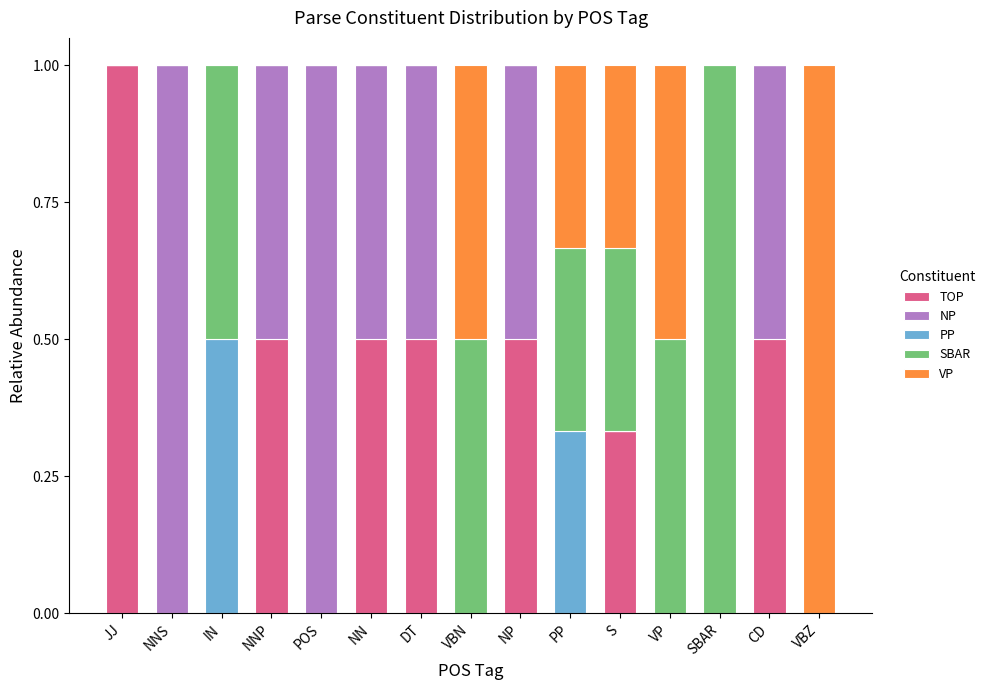

What is the sum of the TOP values at S and DT?

0.8